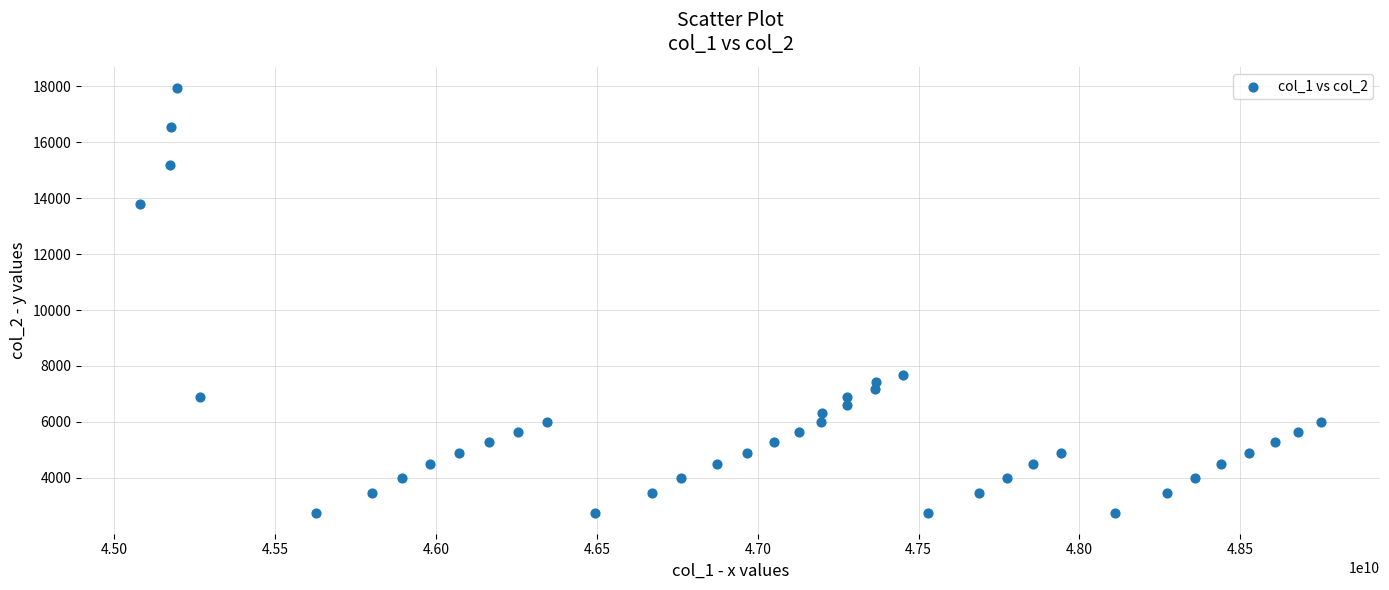

What is the range of Y values (max minus min)?

15180